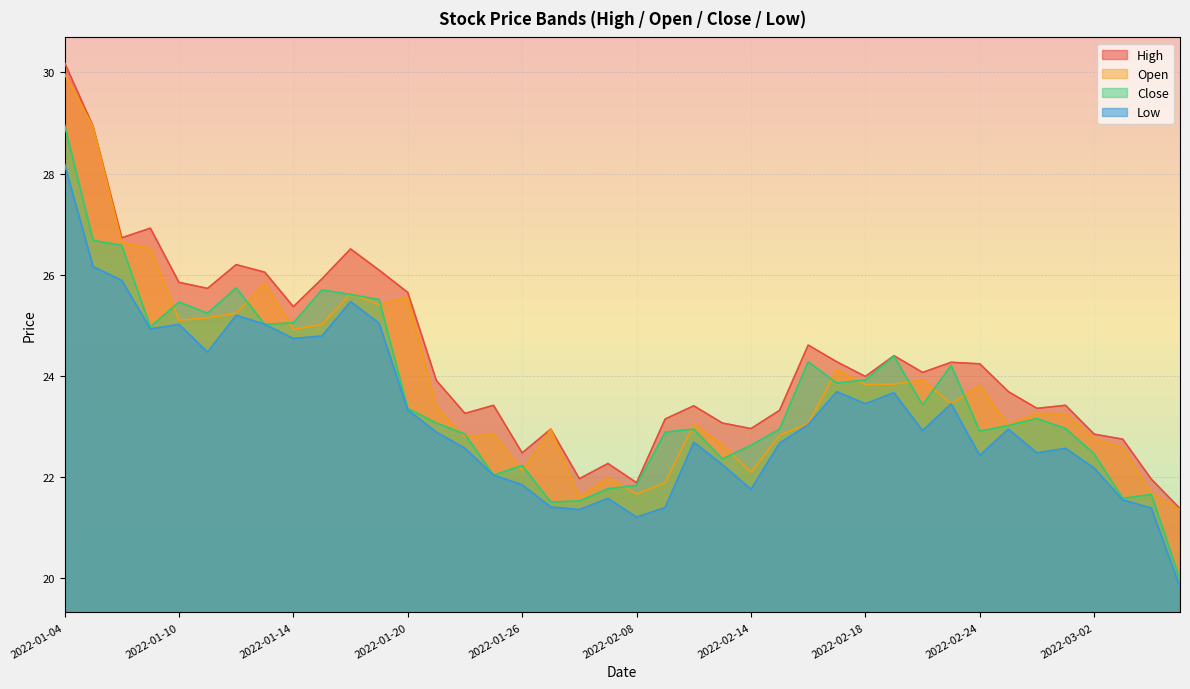

True or false: low and high cross at least once.

False